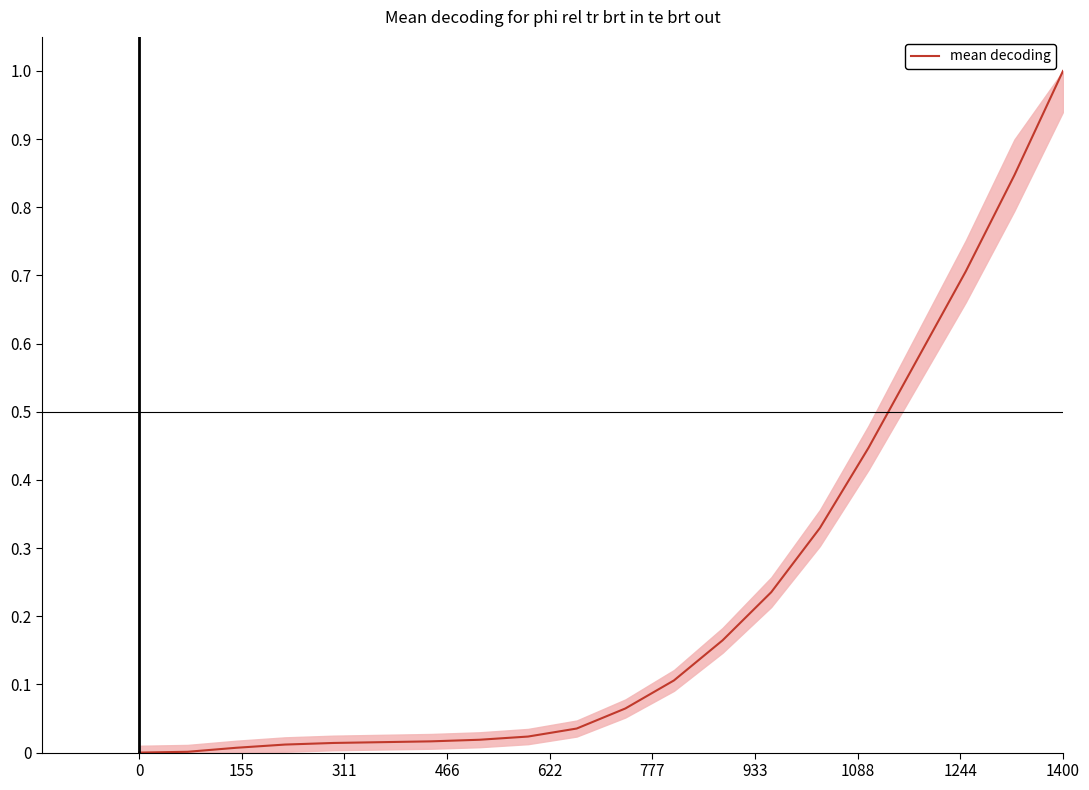

What is the maximum value shown in the chart?

1.0